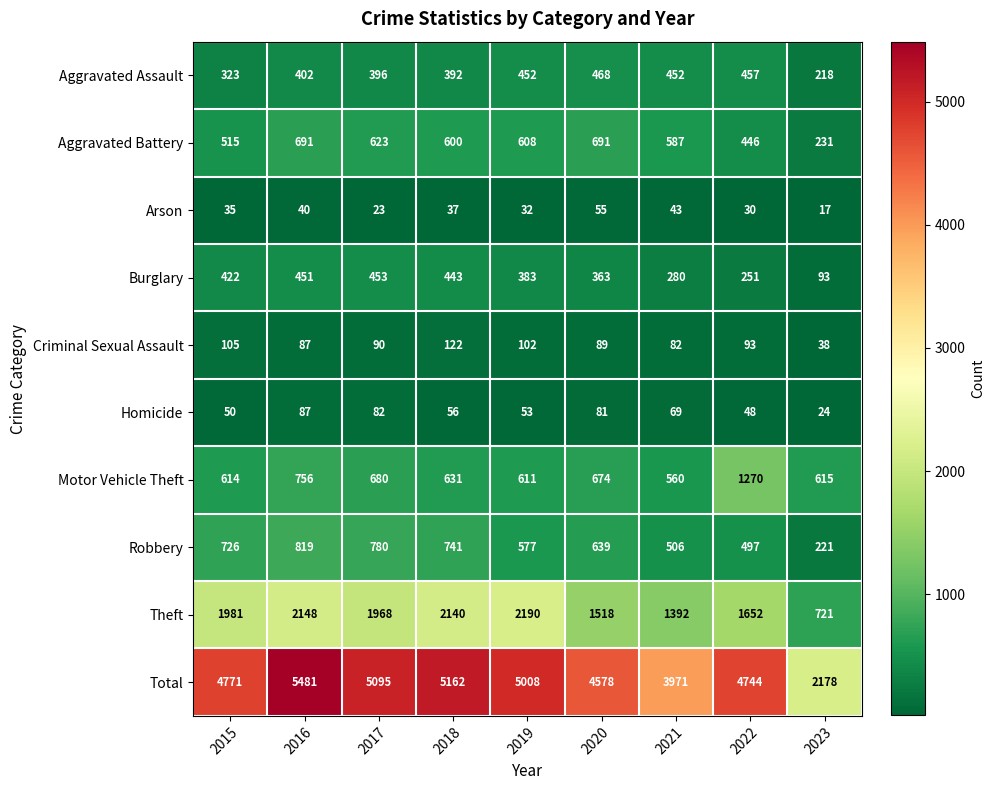

What is the difference between the maximum and minimum values in the Criminal Sexual Assault series?

84